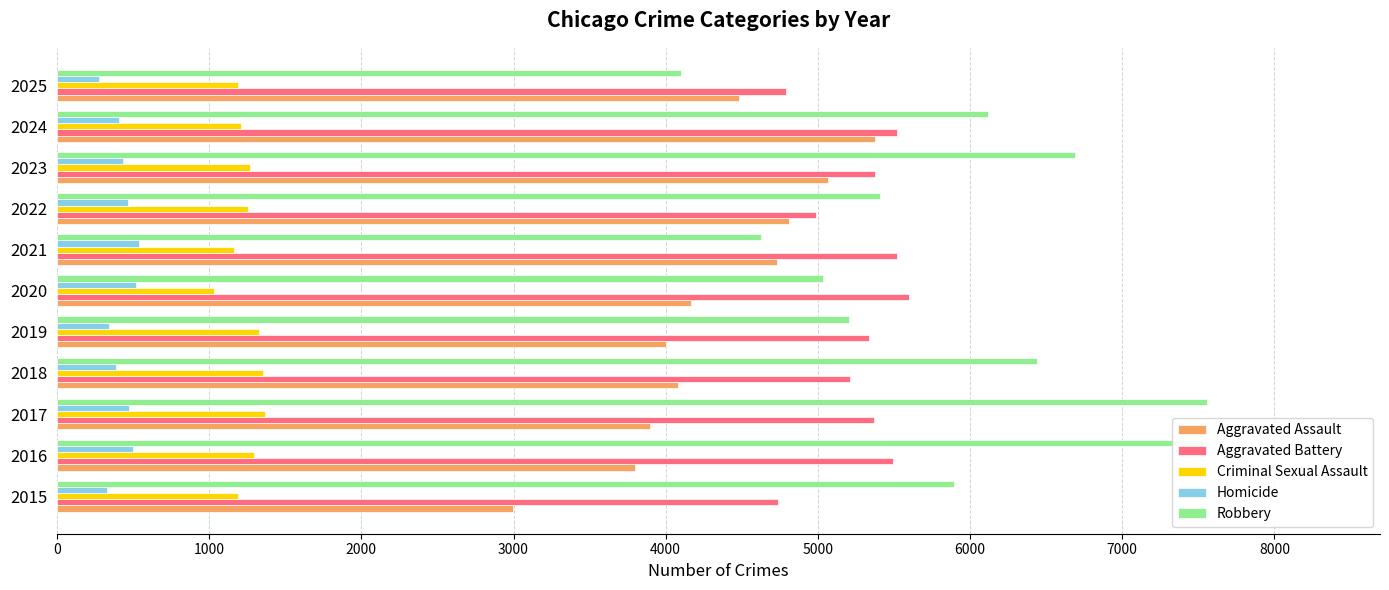

Rank the series at 2020 from highest to lowest value.

Aggravated Battery, Robbery, Aggravated Assault, Criminal Sexual Assault, Homicide